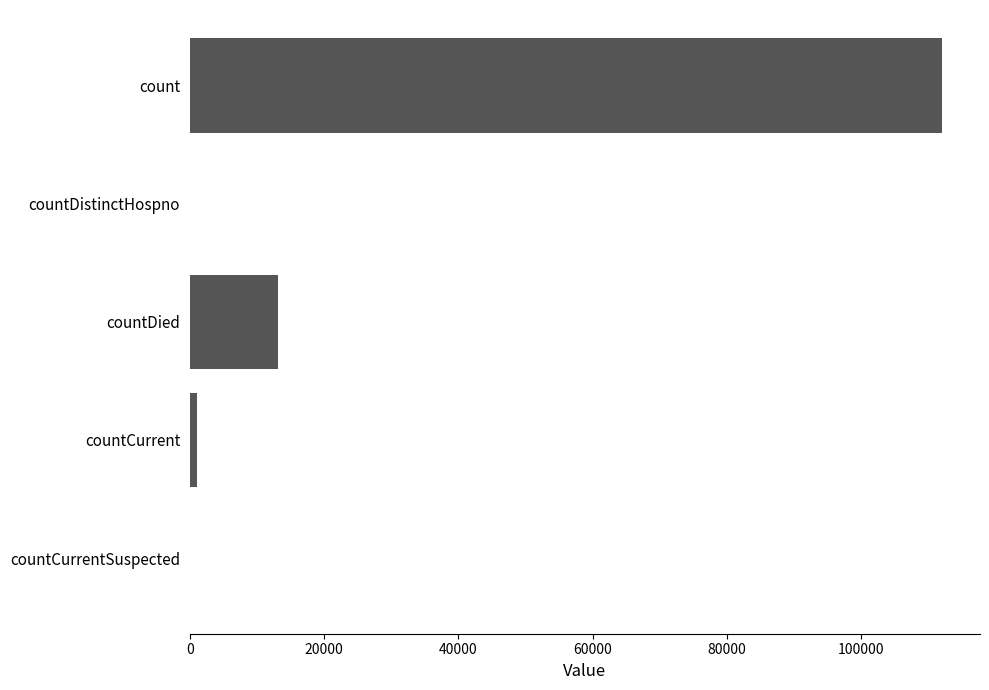

What is the sum of all values?

126277